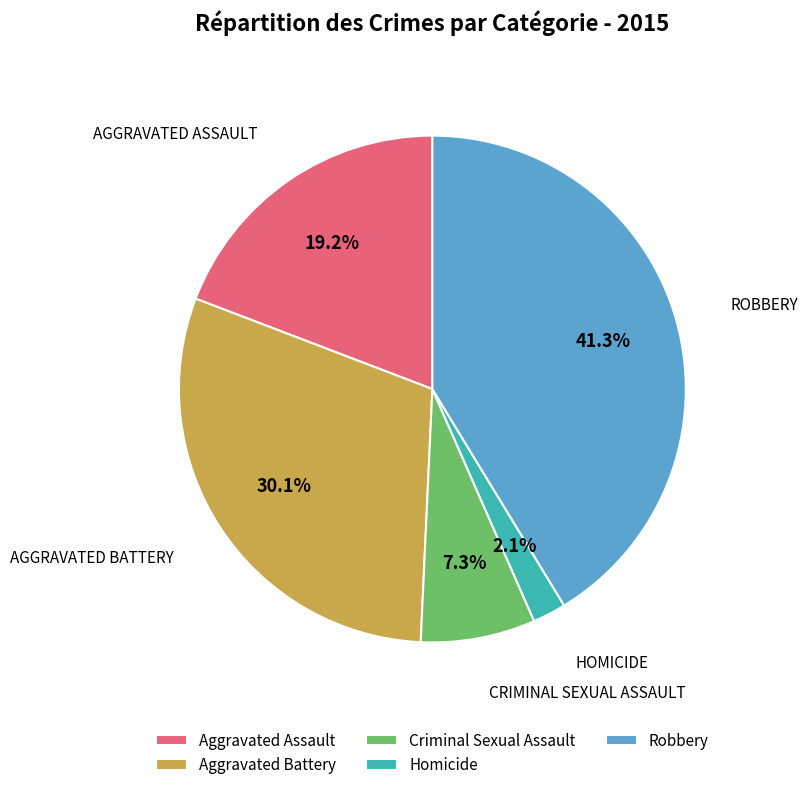

Do Homicide and Aggravated Battery together represent more than half of the pie?

No